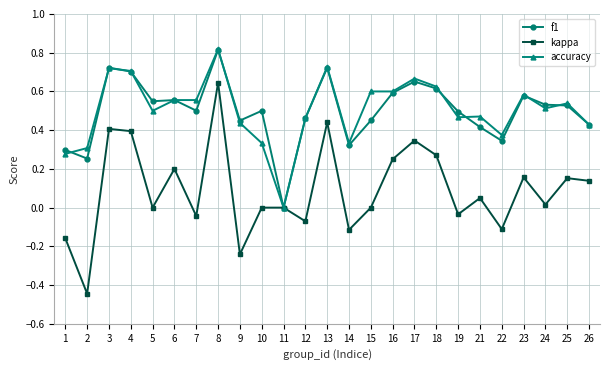

True or false: accuracy has more than 1 interior local peaks.

True